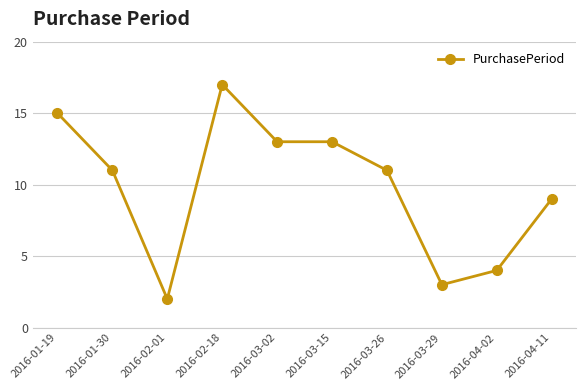

What is the sum of the values at 2016-03-29 and 2016-03-02?

16